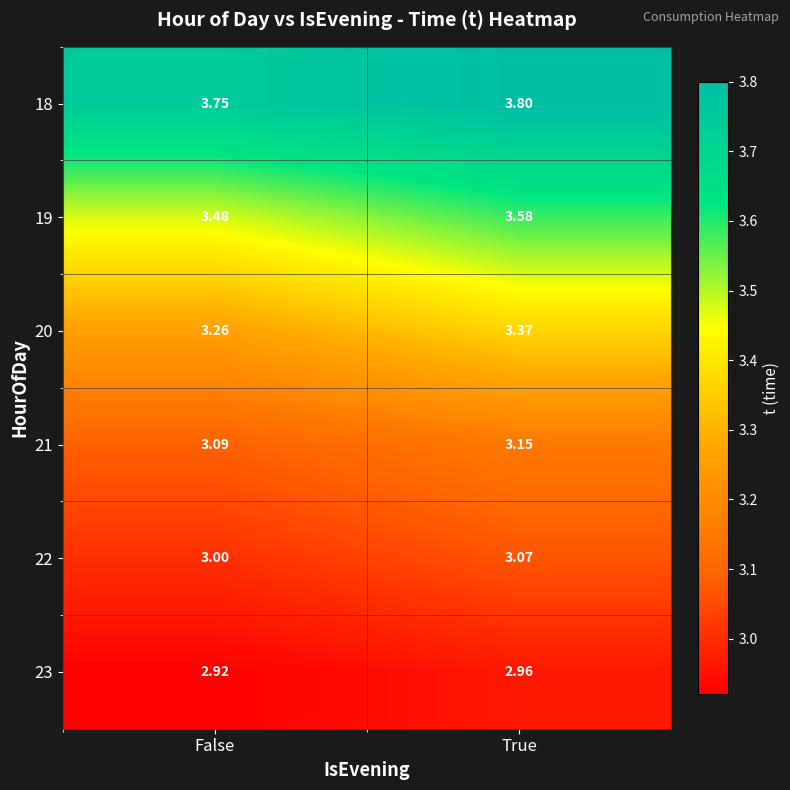

Is the value of 23 at False greater than the value of 22 at True?

No